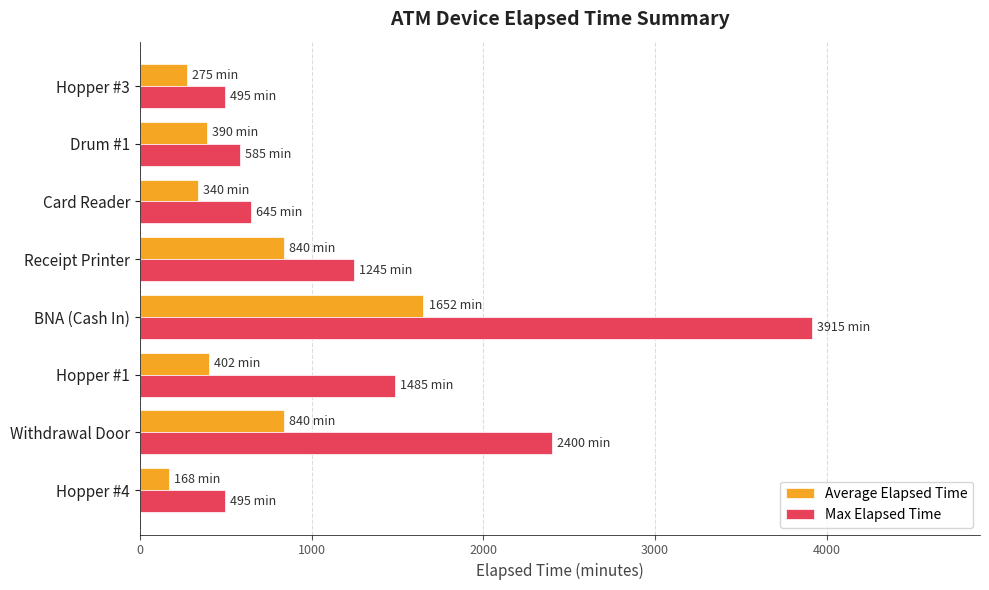

What value does the Max Elapsed Time series have at Hopper #3?

495.0